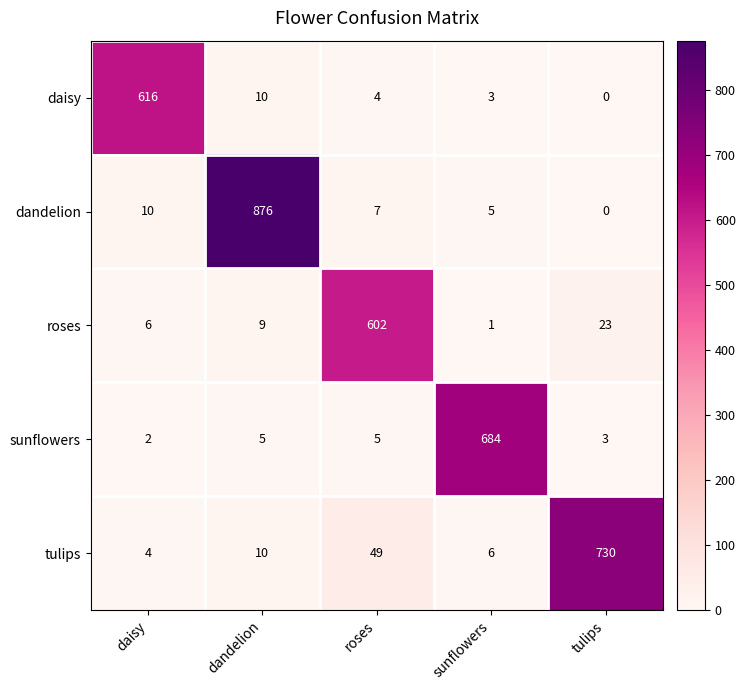

What is the approximate value of daisy at daisy?

616